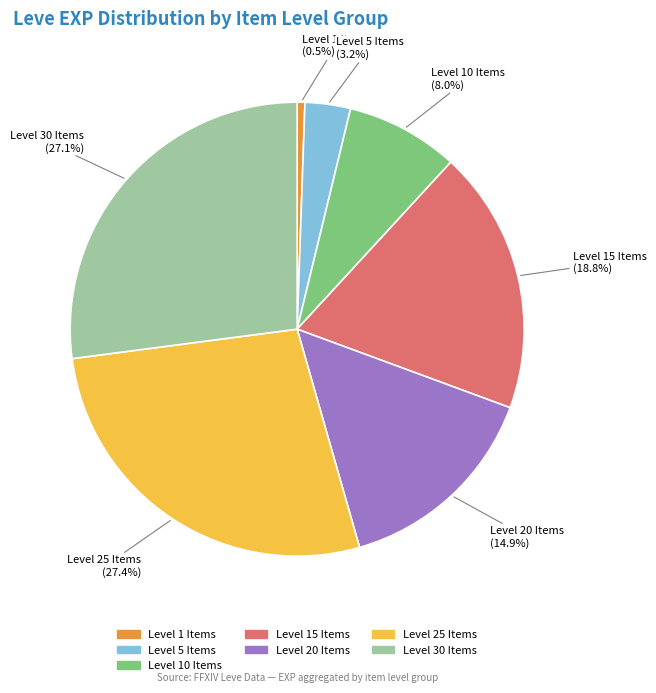

To the nearest percent, what is the average slice percentage?

14%